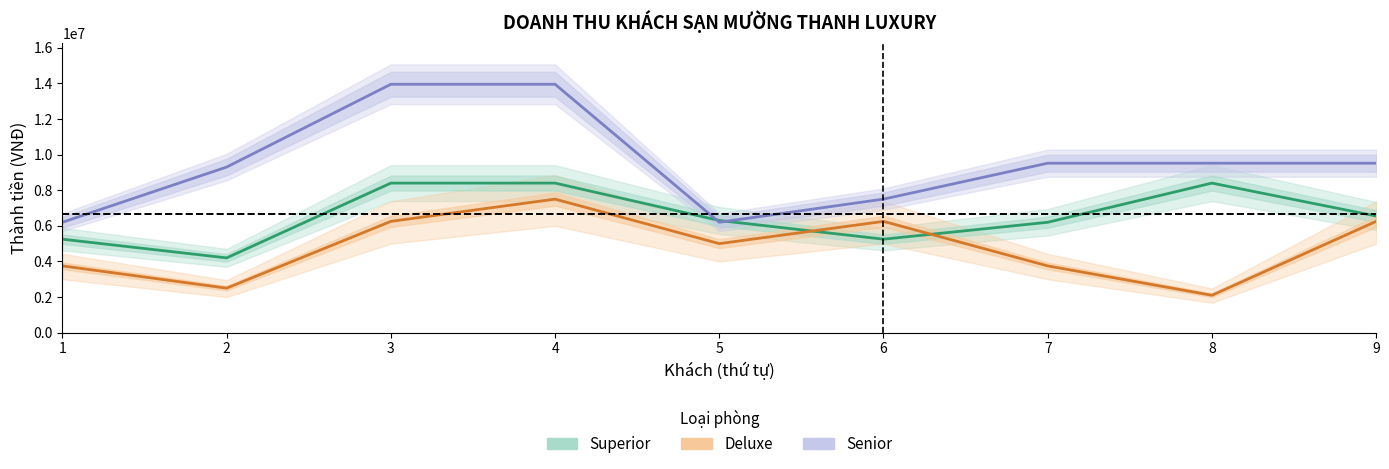

Rank the series by their maximum value, from lowest to highest.

Deluxe, Superior, Senior